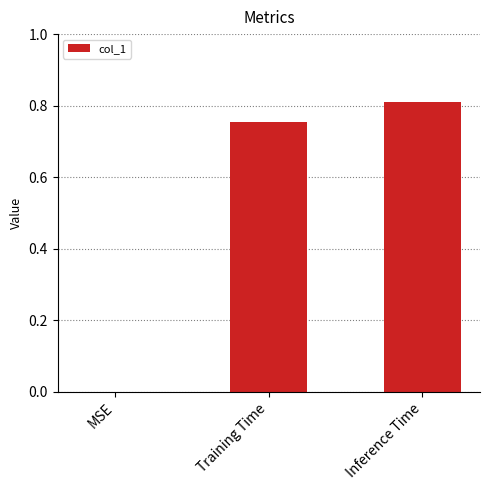

Which category has the highest value across all series?

Inference Time